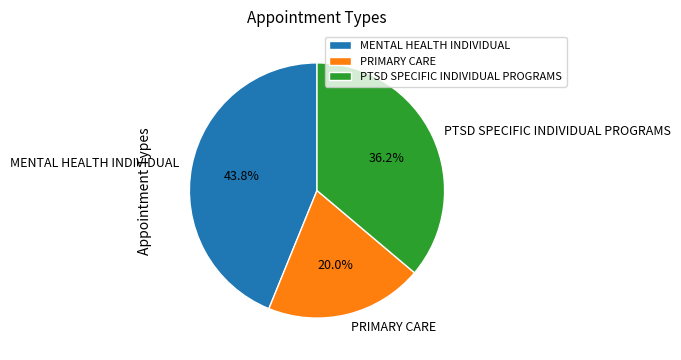

Which has a higher value, PTSD SPECIFIC INDIVIDUAL PROGRAMS or MENTAL HEALTH INDIVIDUAL?

MENTAL HEALTH INDIVIDUAL